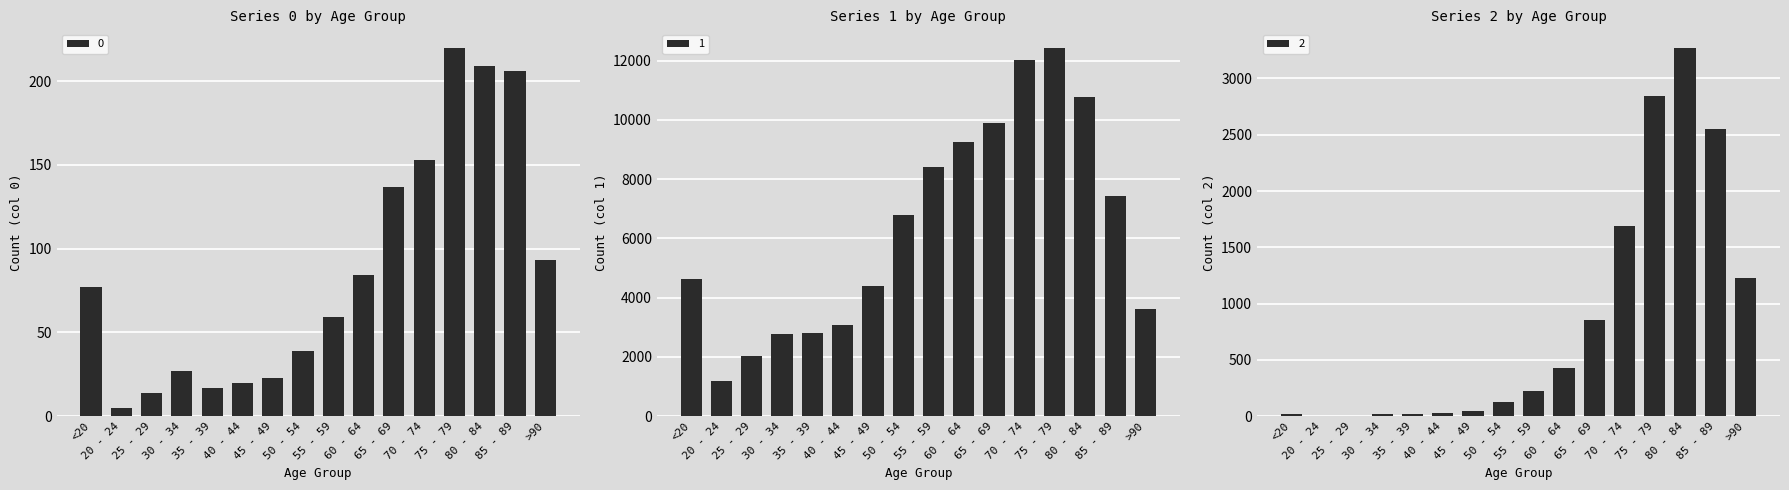

What is the difference between the maximum and minimum values in the 0 series?

215